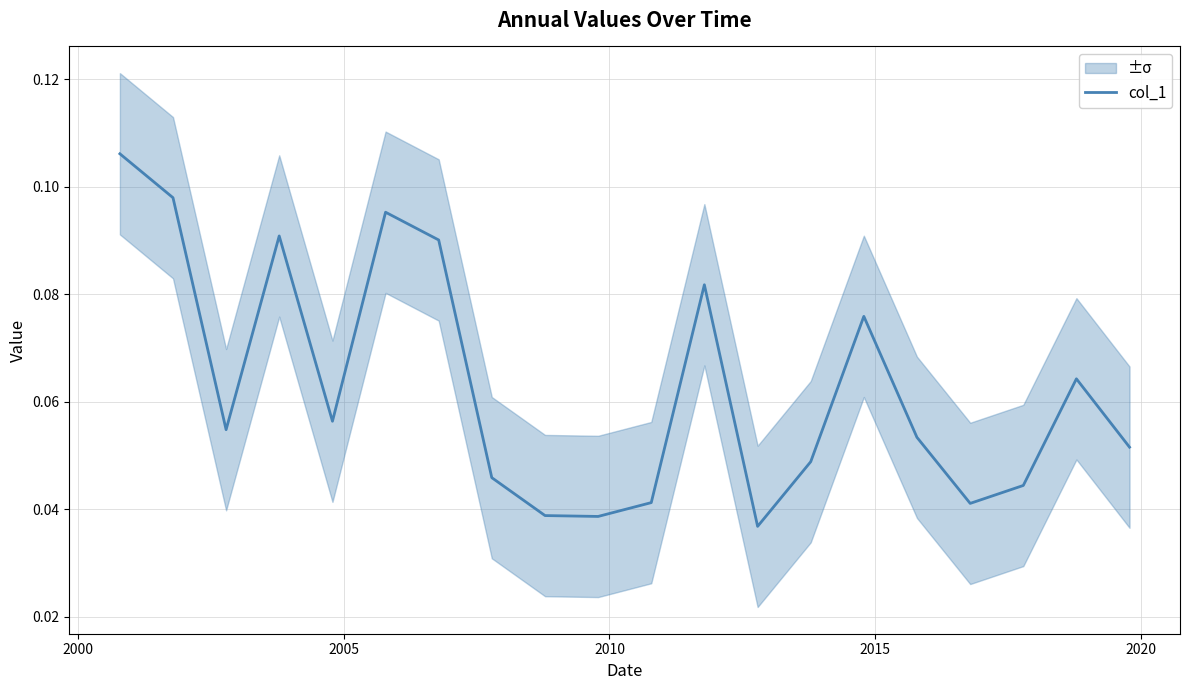

True or false: the data has more than 1 interior local peaks.

True